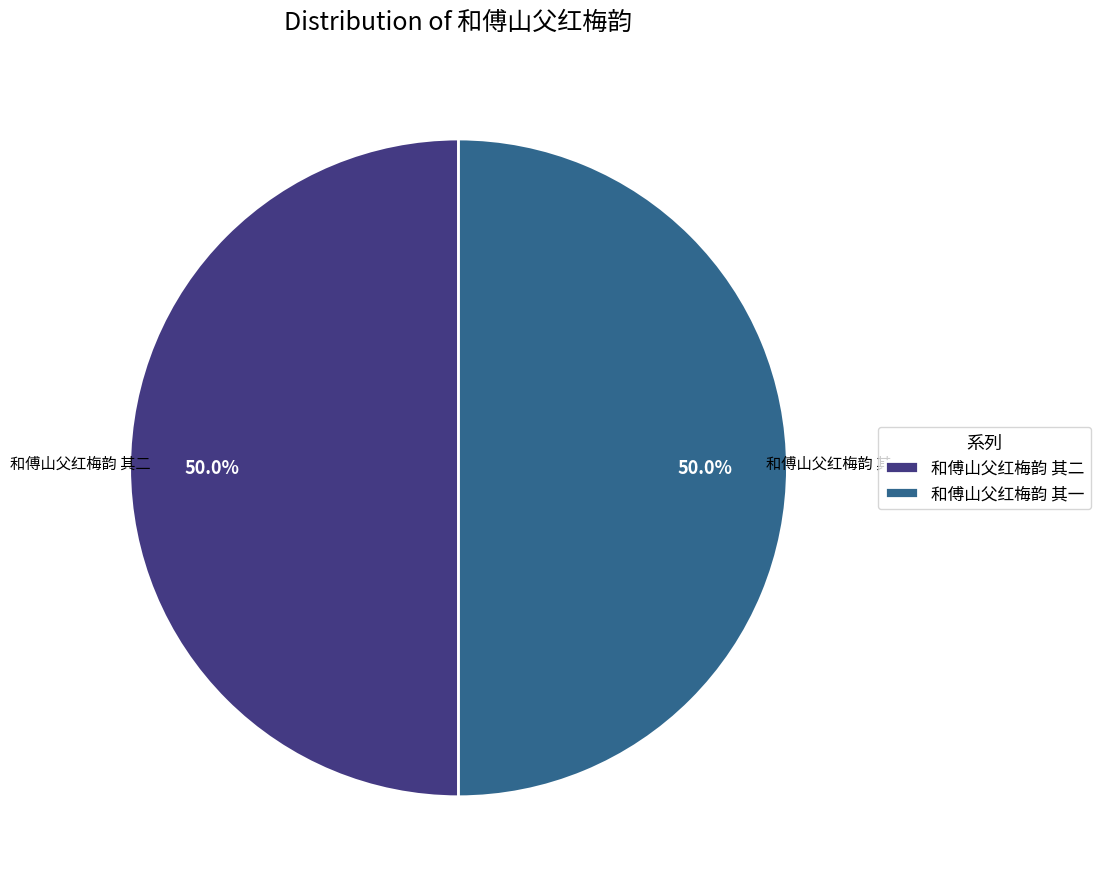

What percentage is the 和傅山父红梅韵 其一 slice, to the nearest percent?

50%